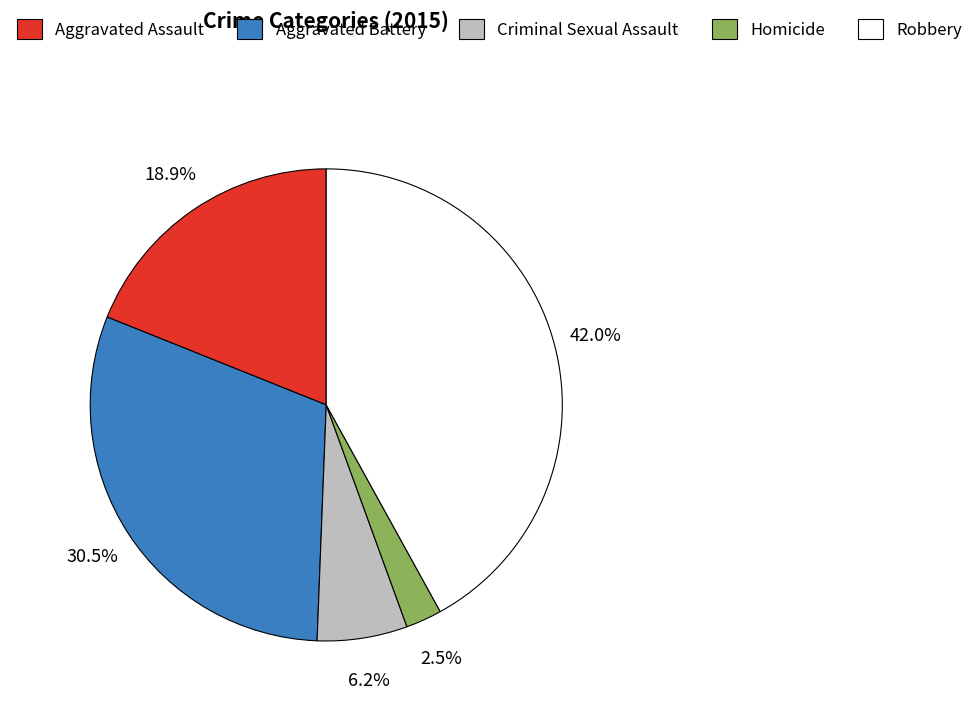

Between Aggravated Battery and Criminal Sexual Assault, which is larger?

Aggravated Battery